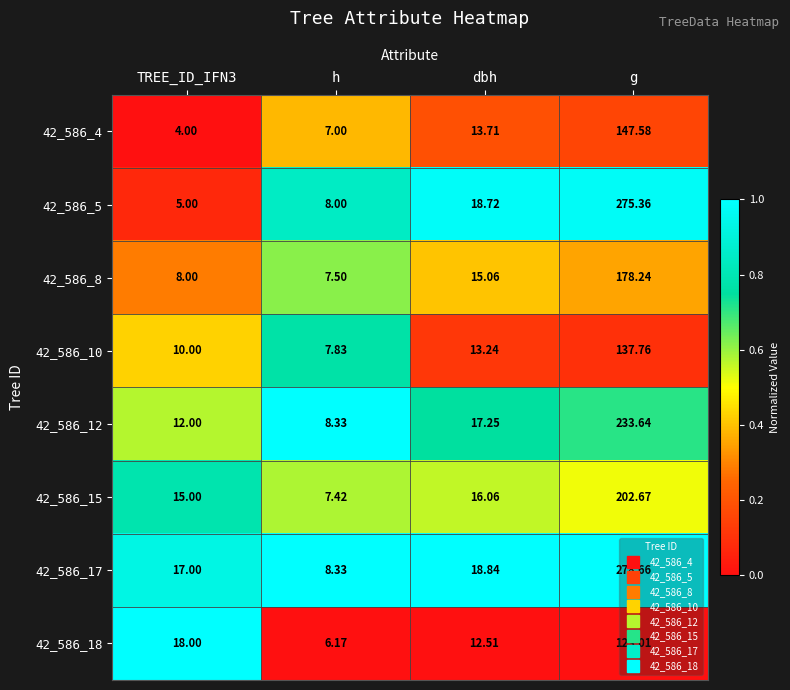

Which category has the highest value in the 42_586_12 series?

g